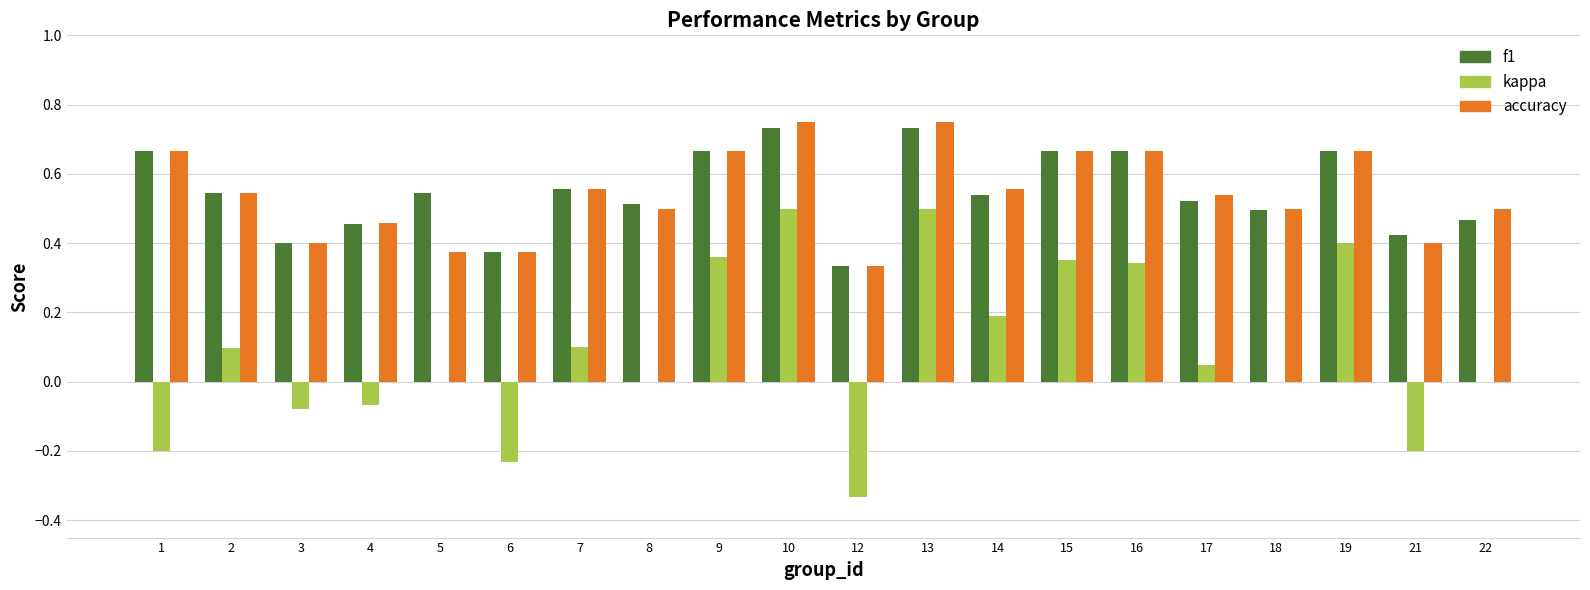

True or false: kappa has a value of 0.5 at 8.

False